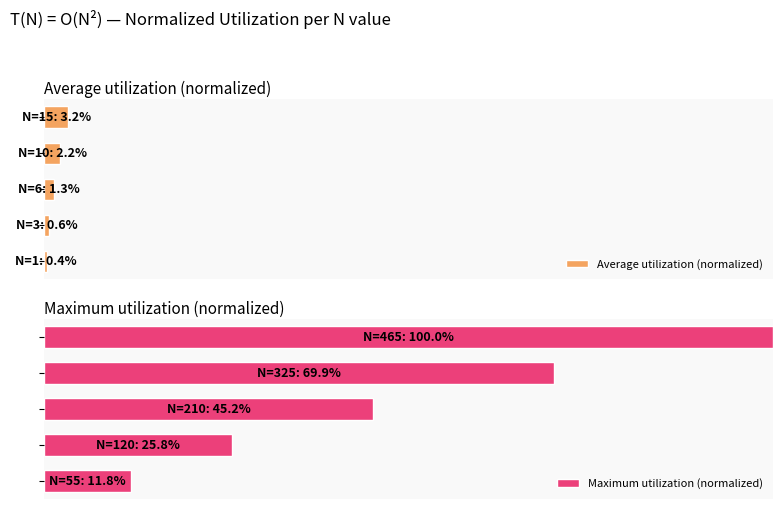

Which series has the widest spread of values?

Maximum utilization (normalized)